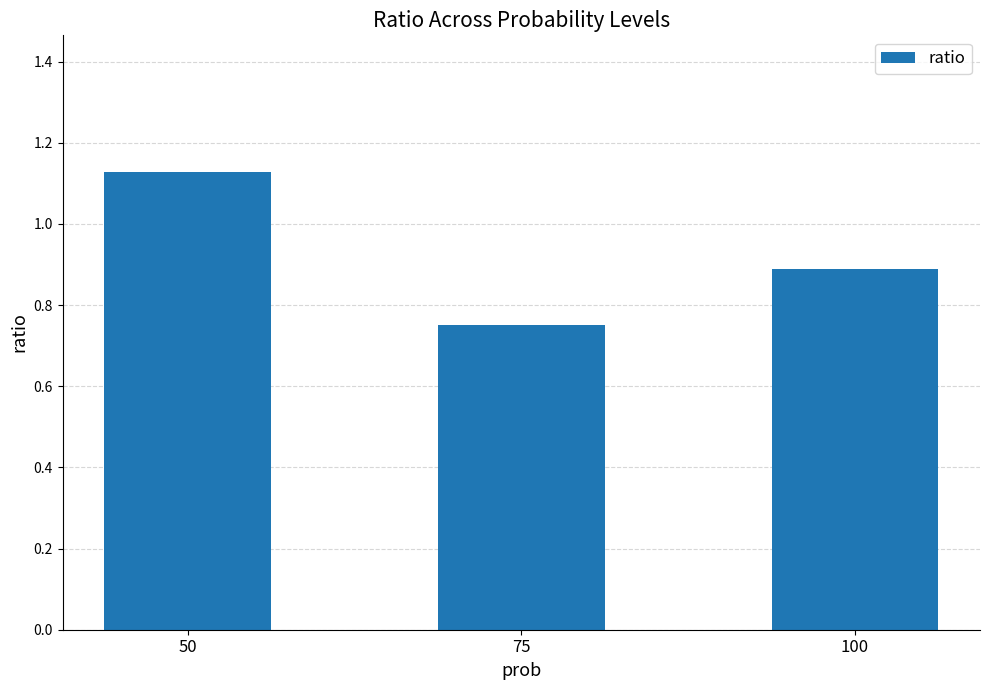

Count the values in the range 0 to 1.

2